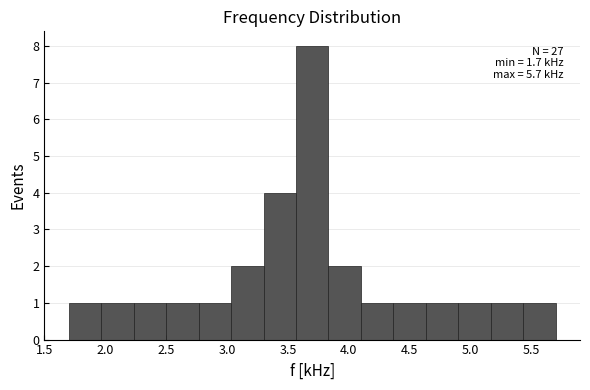

Over which range of the x-axis is the bar tallest?

3.55 to 3.85